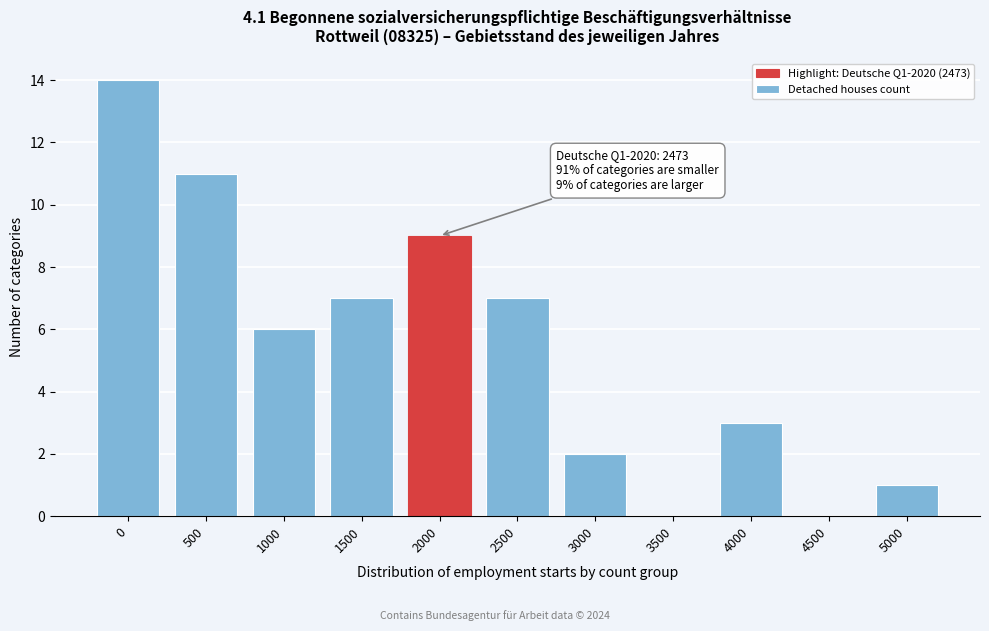

Reading left to right, transcribe all the data shown in this chart.

0=14	500=11	1000=6	1500=7	2000=9	2500=7	3000=2	3500=0	4000=3	4500=0	5000=1